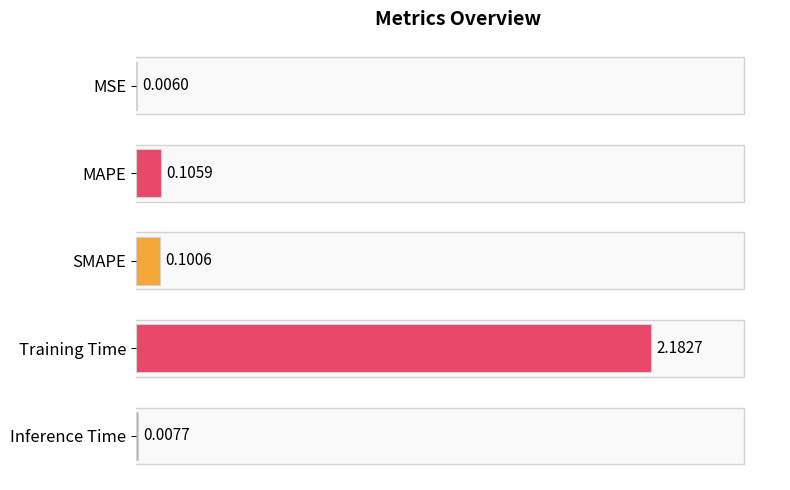

Between MSE and MAPE, which is larger?

MAPE